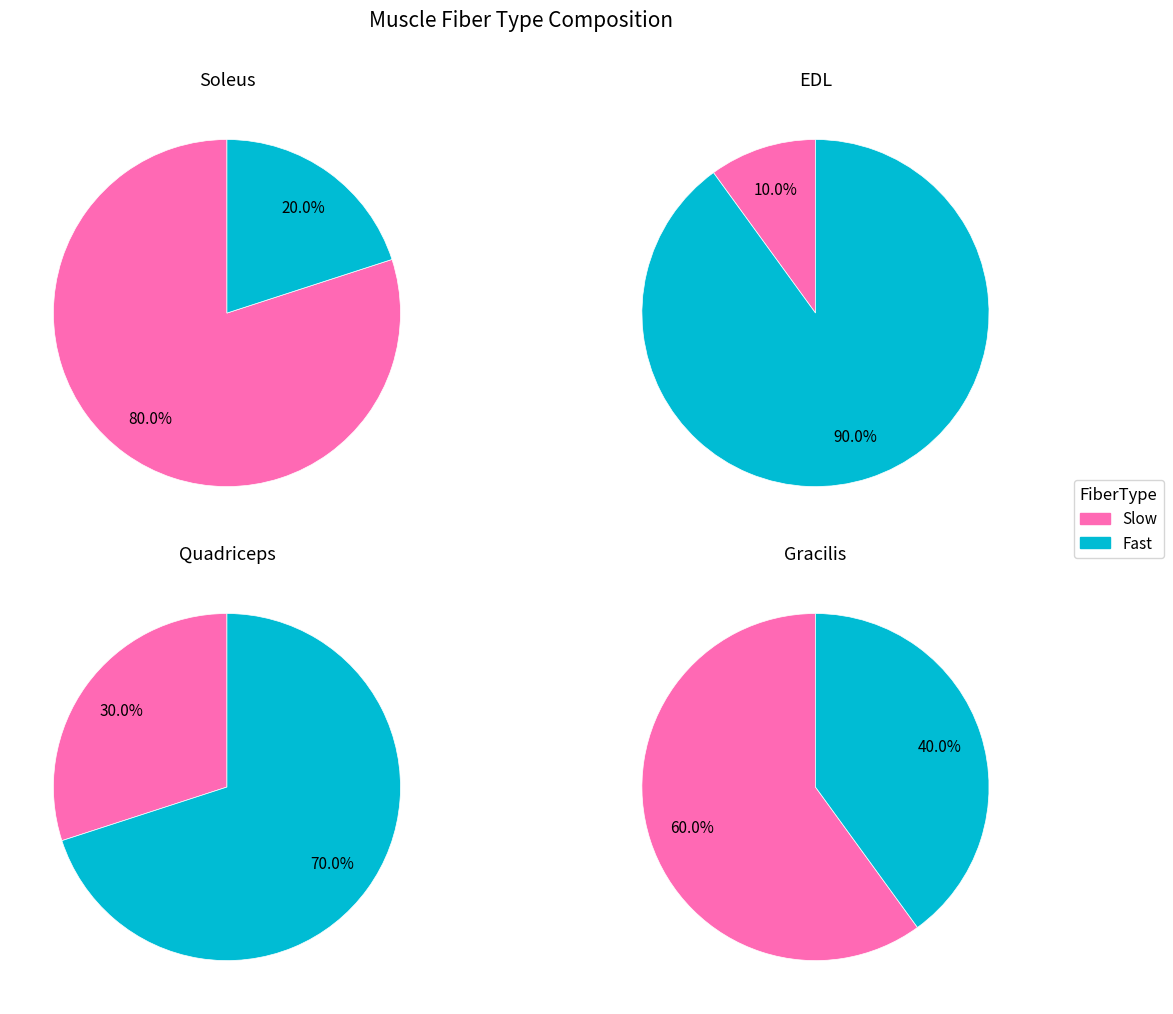

Is EDL the majority of the pie?

No